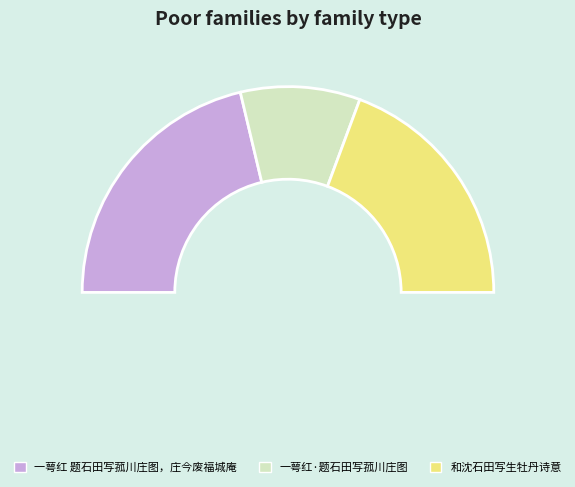

Count the number of slices in the pie.

3